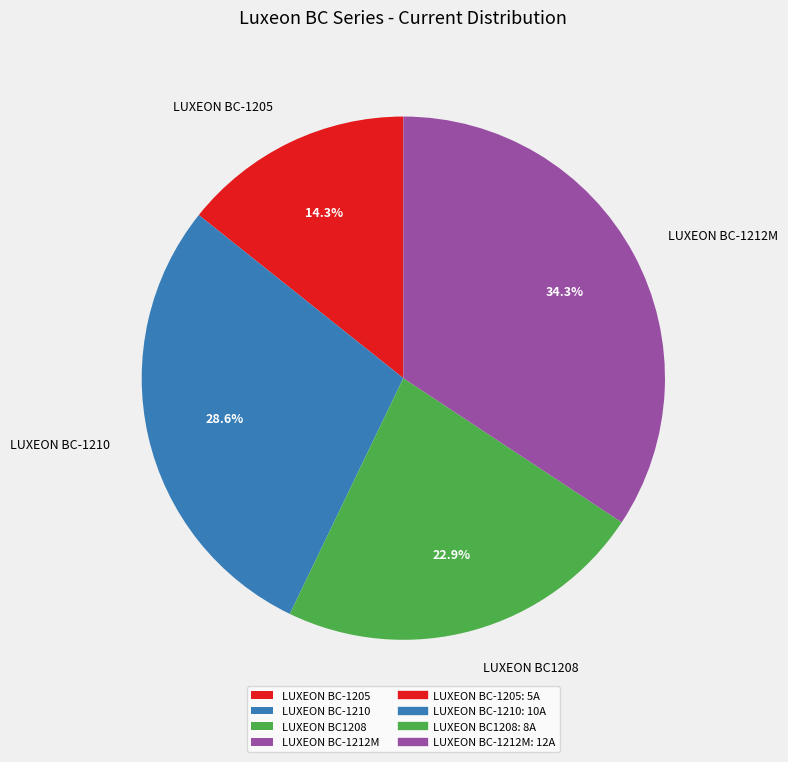

To the nearest percent, what is the combined percentage of LUXEON BC-1210 and LUXEON BC-1212M?

63%